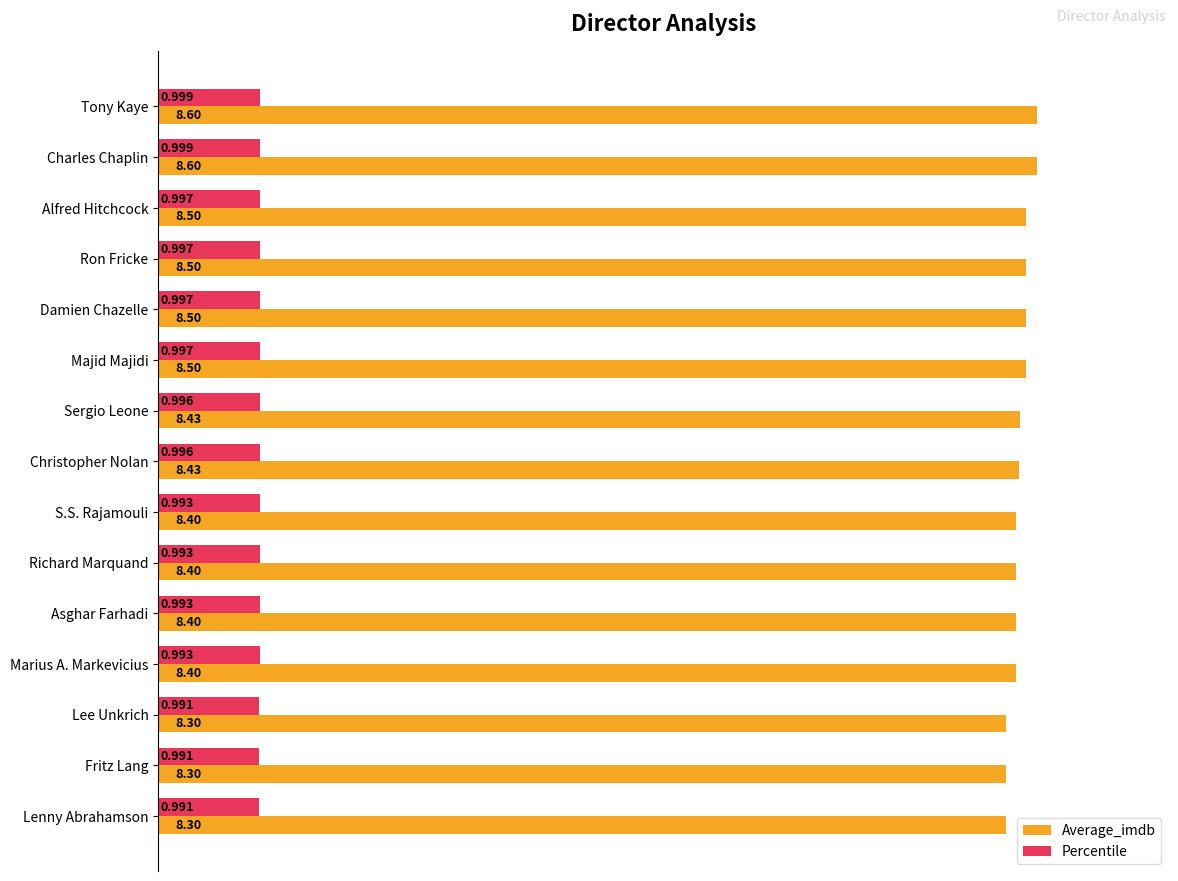

List the series in order of their peak value, lowest first.

Percentile, Average_imdb